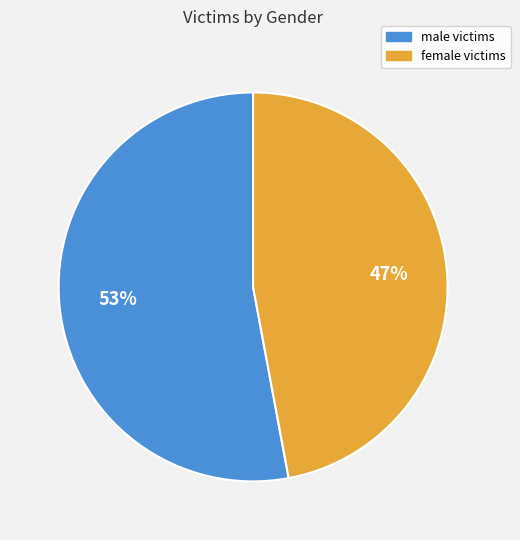

Is it true that female victims is 55% of the pie?

False